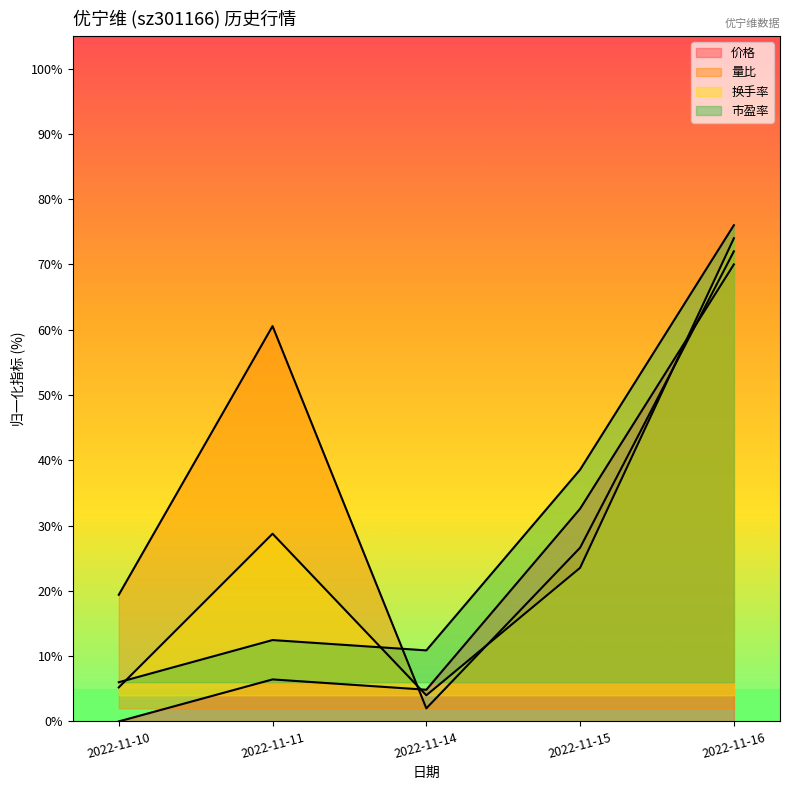

How many interior local peaks does the 价格 series have?

1